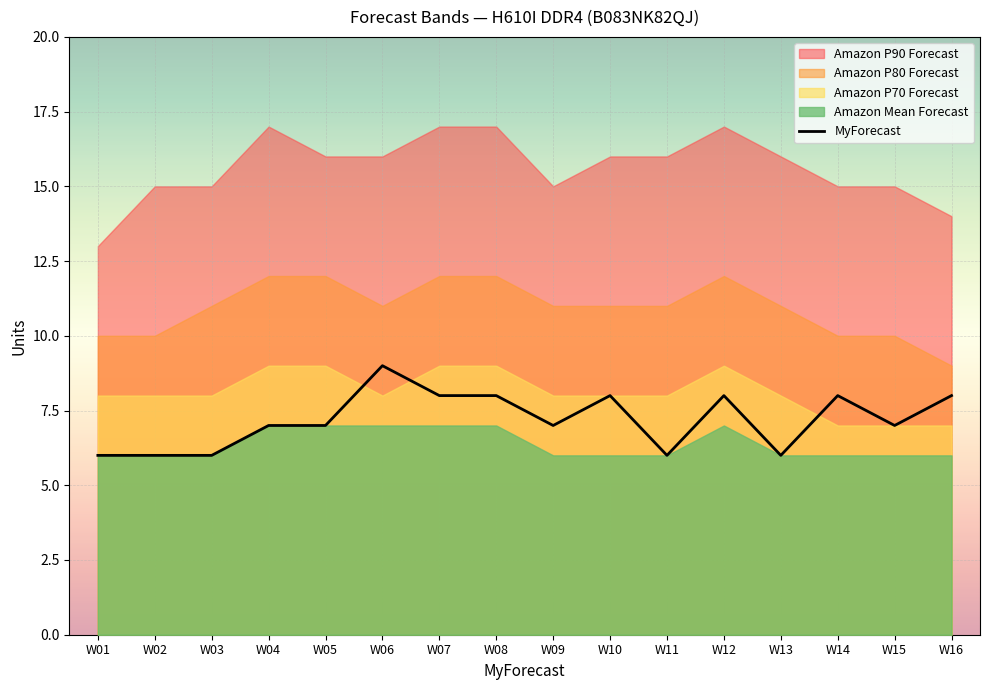

What is the sum of the values at W04 and W03?

13